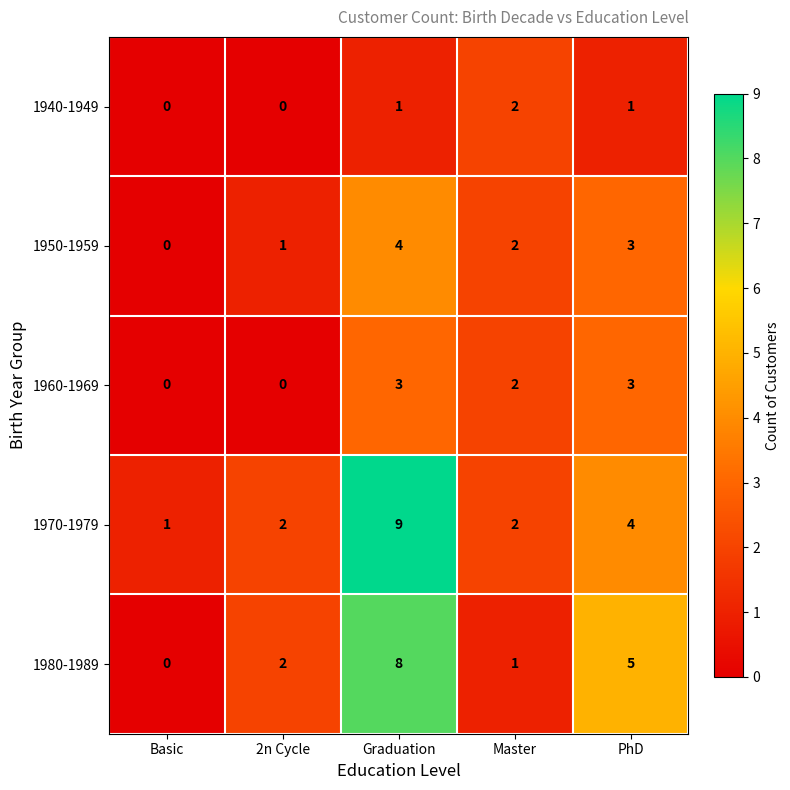

Reading left to right, list all the values displayed in this chart.

1940-1949: Basic=0	2n Cycle=0	Graduation=1	Master=2	PhD=1
1950-1959: Basic=0	2n Cycle=1	Graduation=4	Master=2	PhD=3
1960-1969: Basic=0	2n Cycle=0	Graduation=3	Master=2	PhD=3
1970-1979: Basic=1	2n Cycle=2	Graduation=9	Master=2	PhD=4
1980-1989: Basic=0	2n Cycle=2	Graduation=8	Master=1	PhD=5